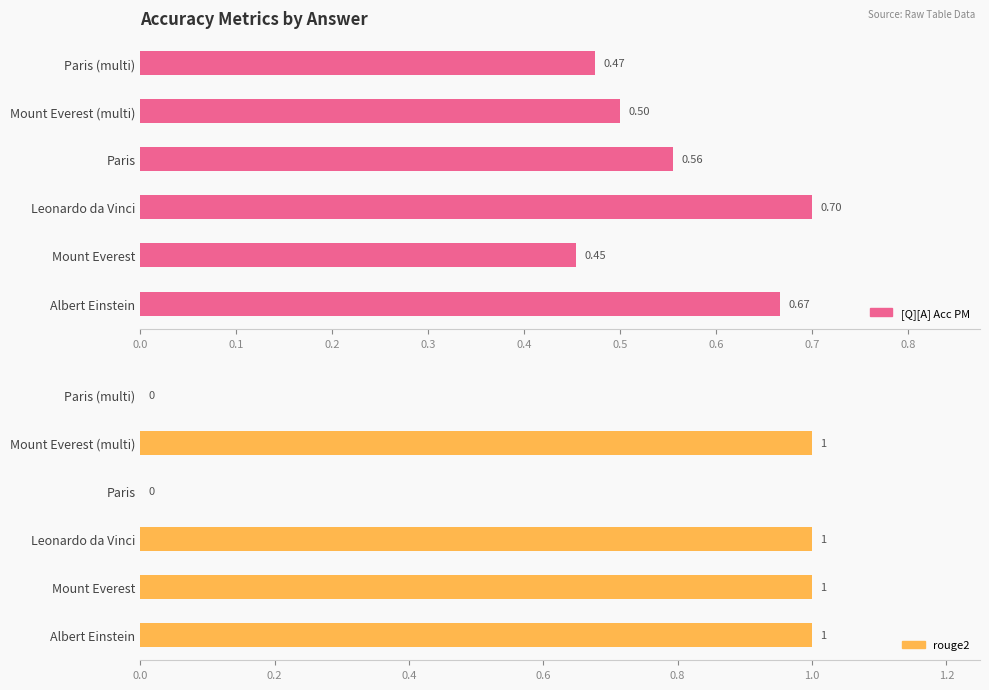

Reading left to right, extract all data points from this chart.

[Q][A] Acc PM: 0.7	0.5	0.7	0.6	0.5	0.5
rouge2: 1.0	1.0	1.0	0.0	1.0	0.0